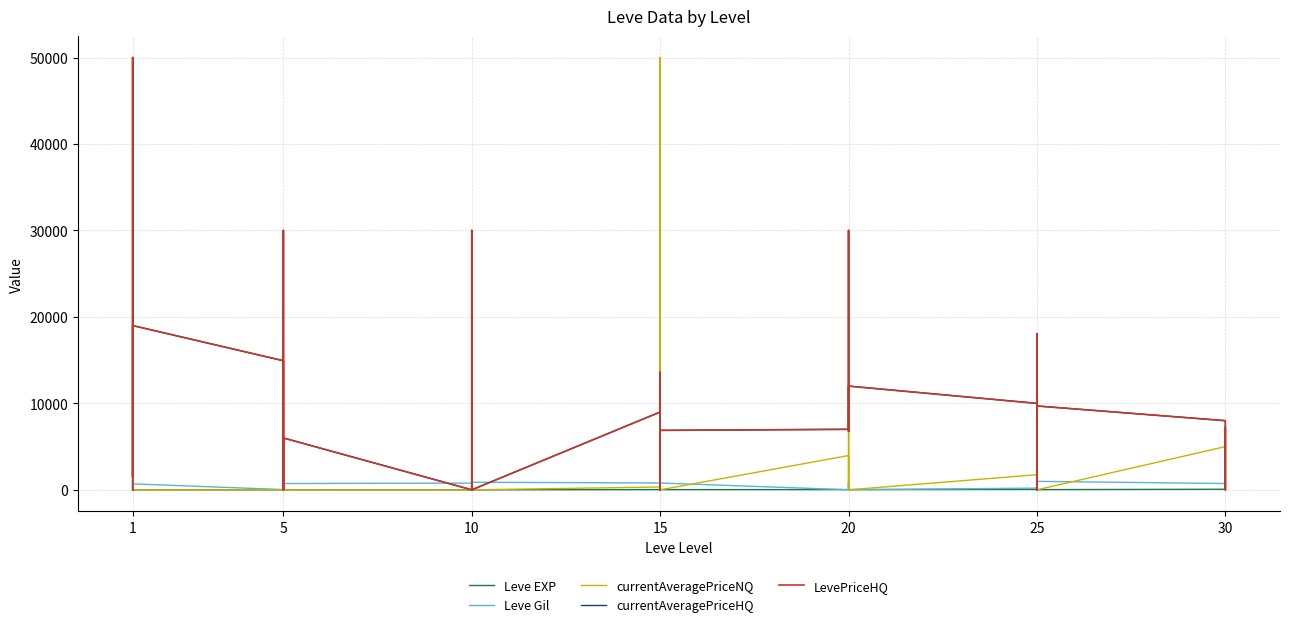

Between which two adjacent categories do LevePriceHQ and Leve Gil first intersect?

1 and 1